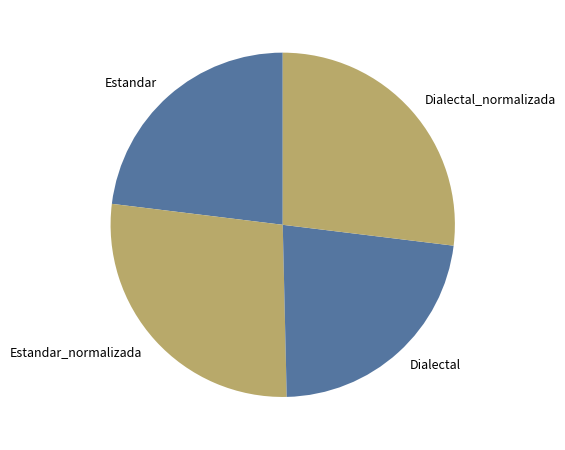

Approximately how many times larger is the value at Dialectal_normalizada compared to Dialectal?

1.2